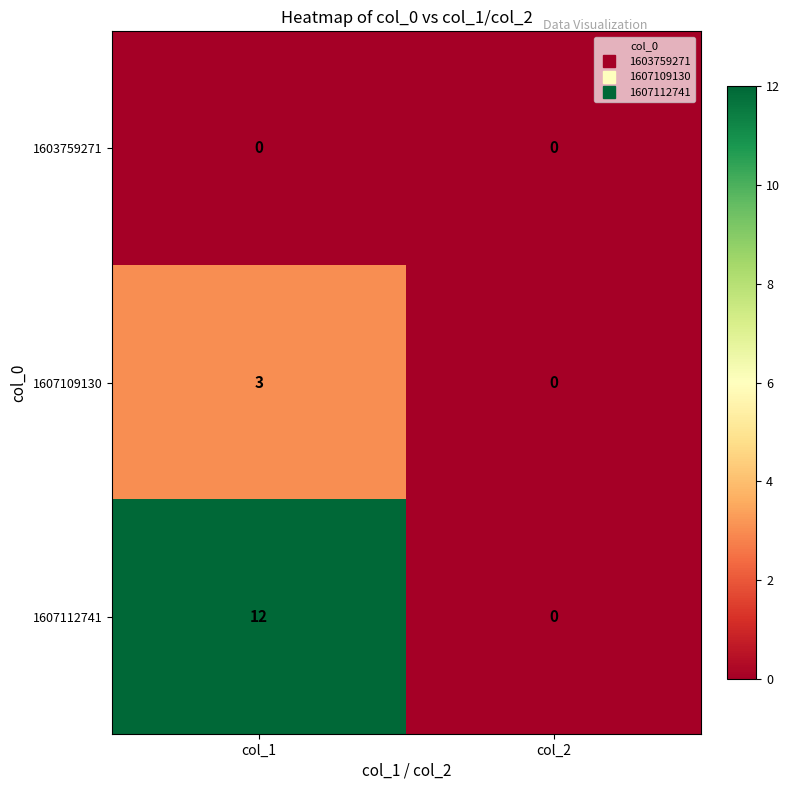

Is it true that 1607112741 equals 18 at col_1?

False